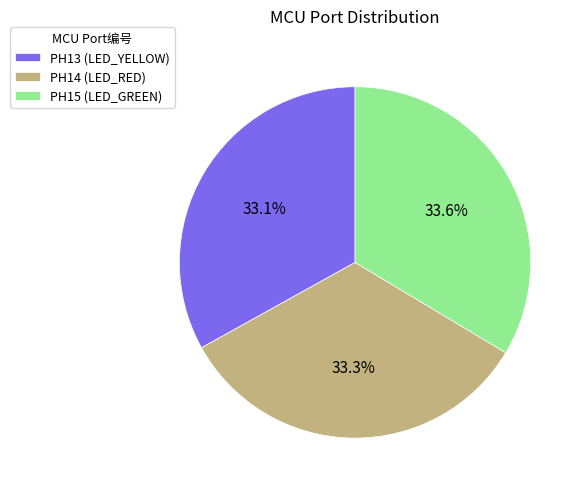

Does PH15 (LED_GREEN) represent more than half of the total?

No